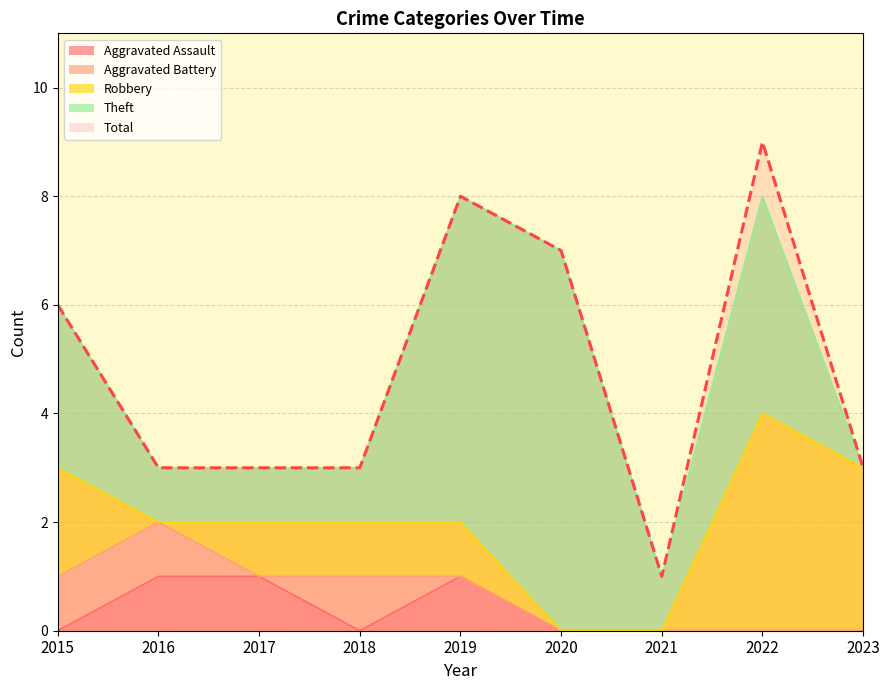

How many categories are shown in the chart?

9